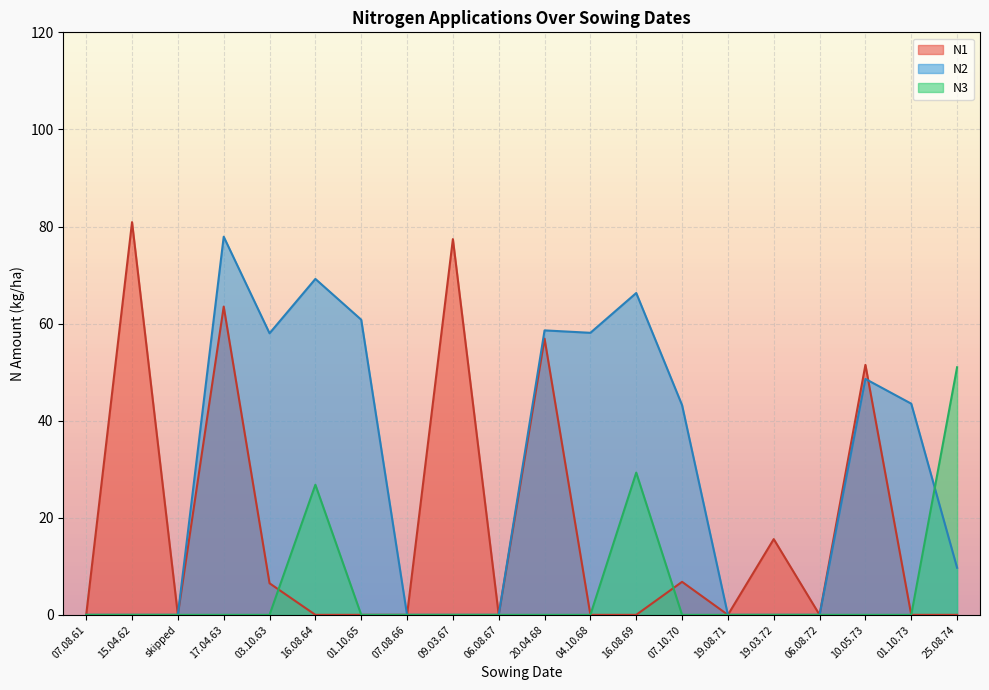

Rank the series at 16.08.64 from highest to lowest value.

N2, N3, N1